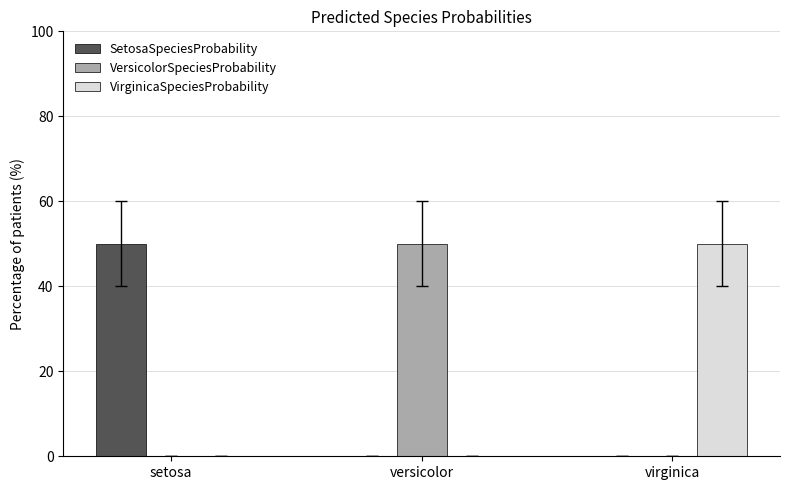

Reading right to left, extract all data points from this chart.

SetosaSpeciesProbability: 0	0	50
VersicolorSpeciesProbability: 0	50	0
VirginicaSpeciesProbability: 50	0	0